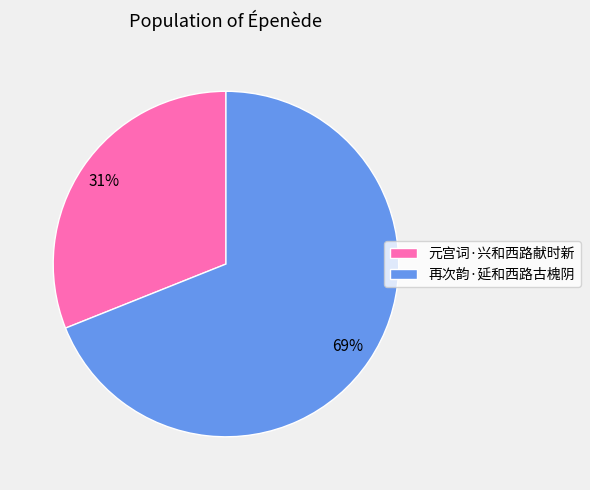

To the nearest percent, what percentage of the pie is 再次韵·延和西路古槐阴?

69%